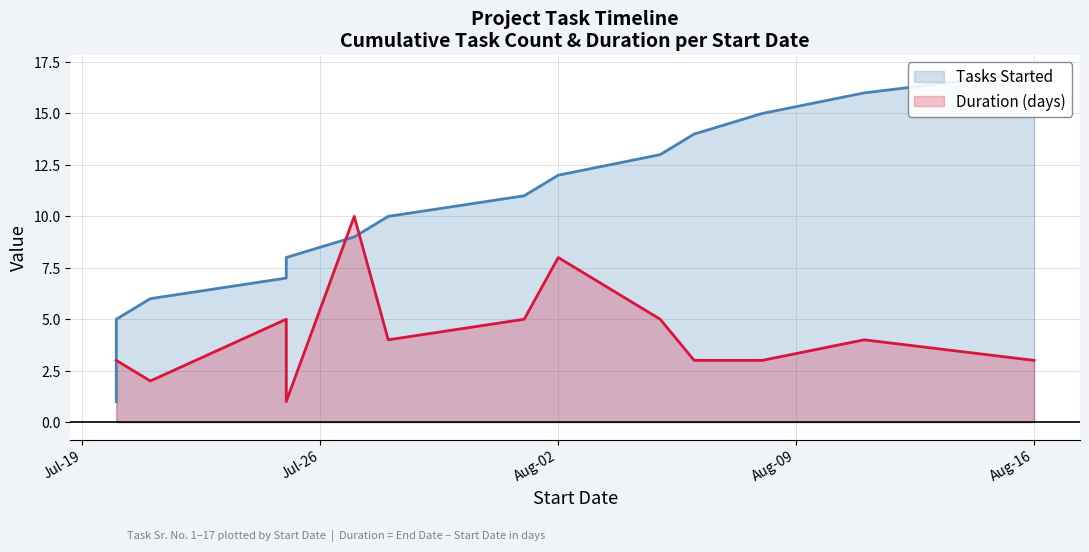

Which category has the highest value in the Tasks Started series?

Aug-16